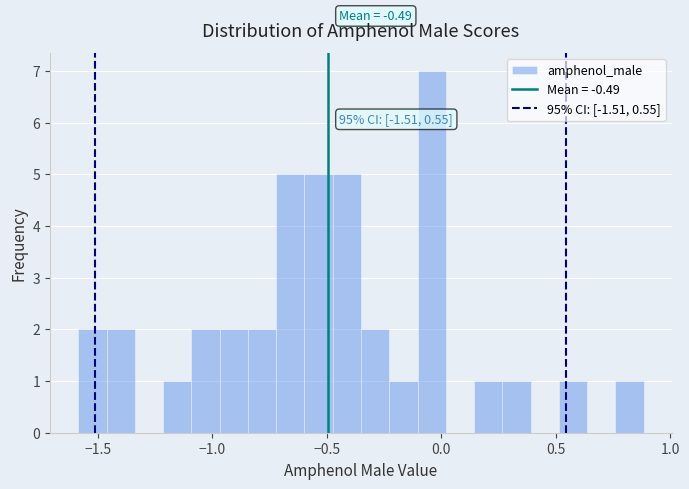

Read against the x-axis, roughly where is the centre of the tallest bar?

-0.05